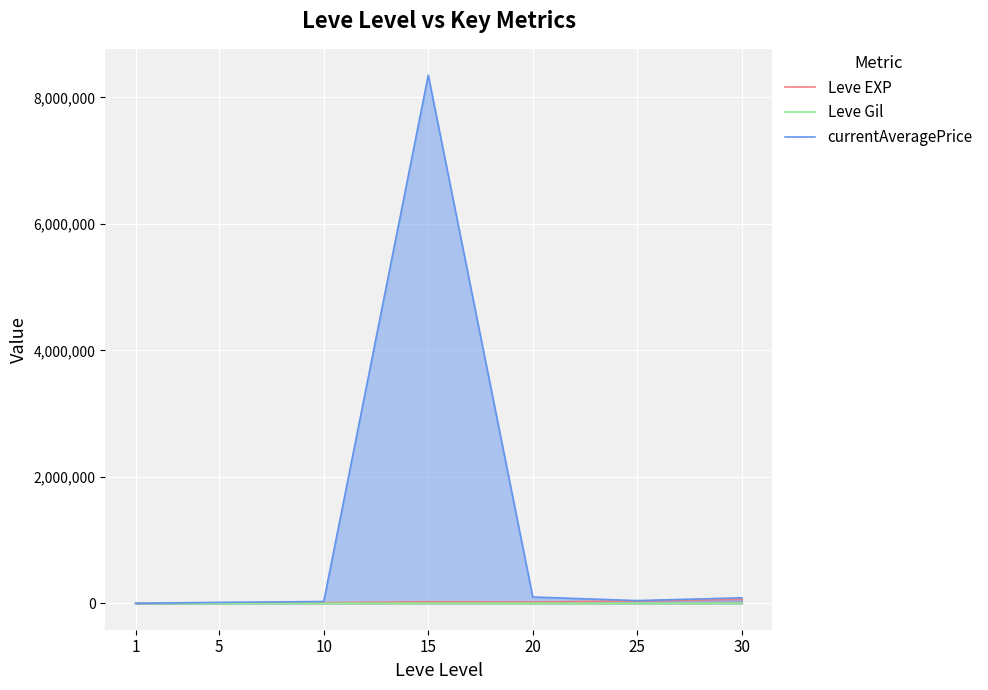

How many lines are shown in the chart?

3